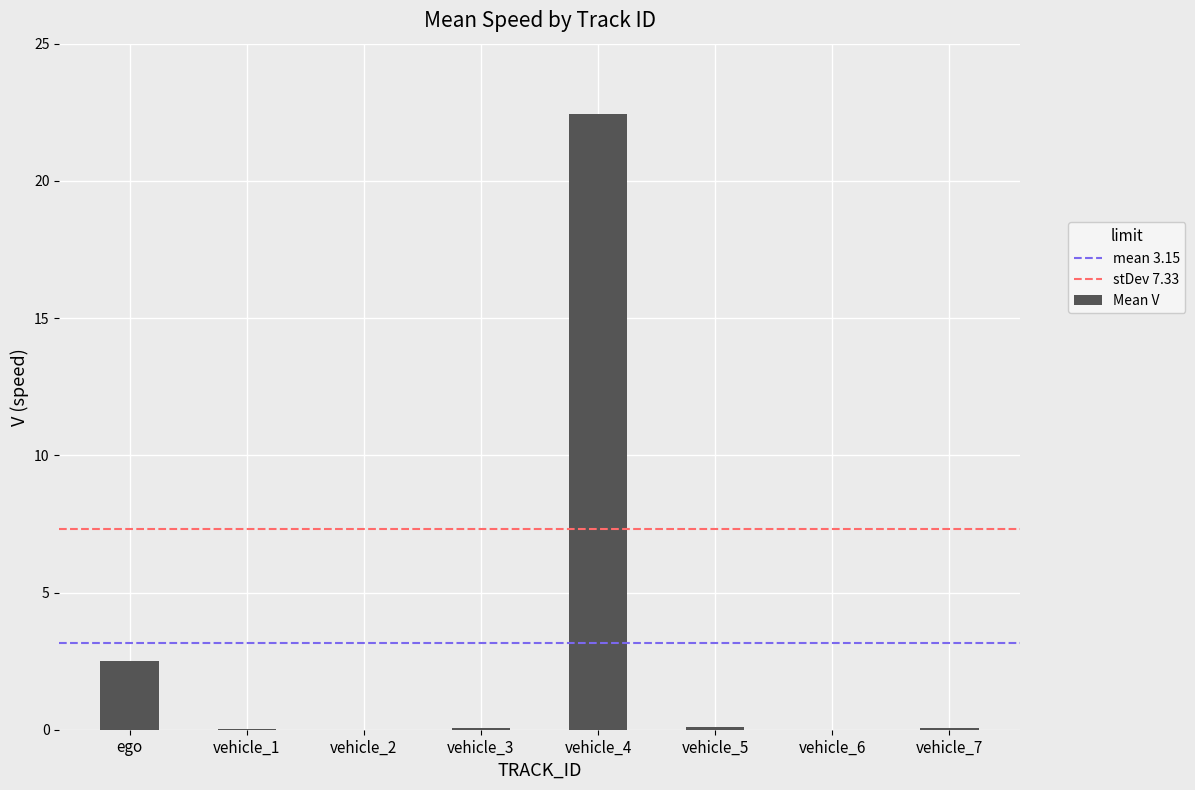

What is the maximum value shown in the chart?

22.4